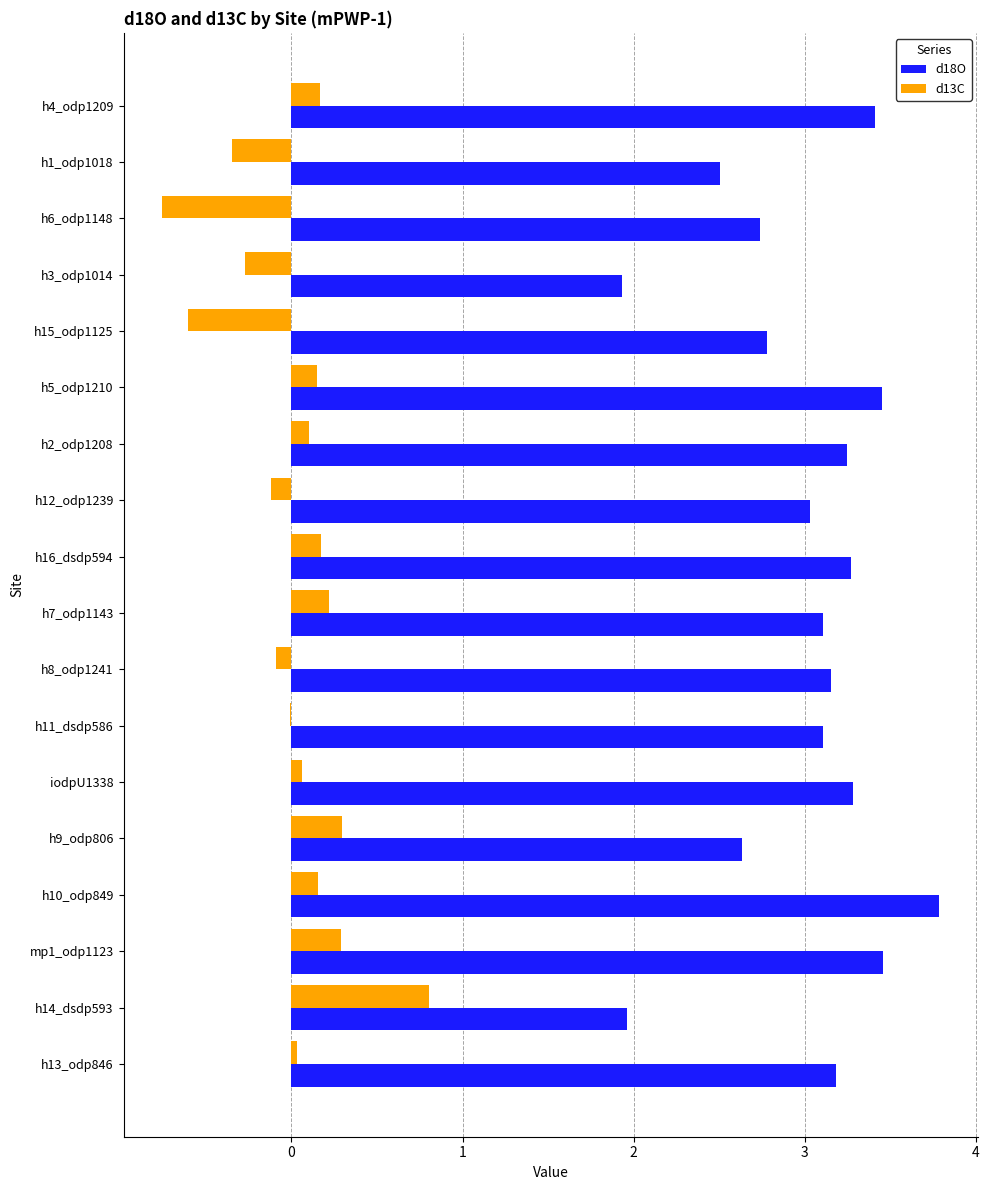

What is the maximum value shown in the chart?

3.8